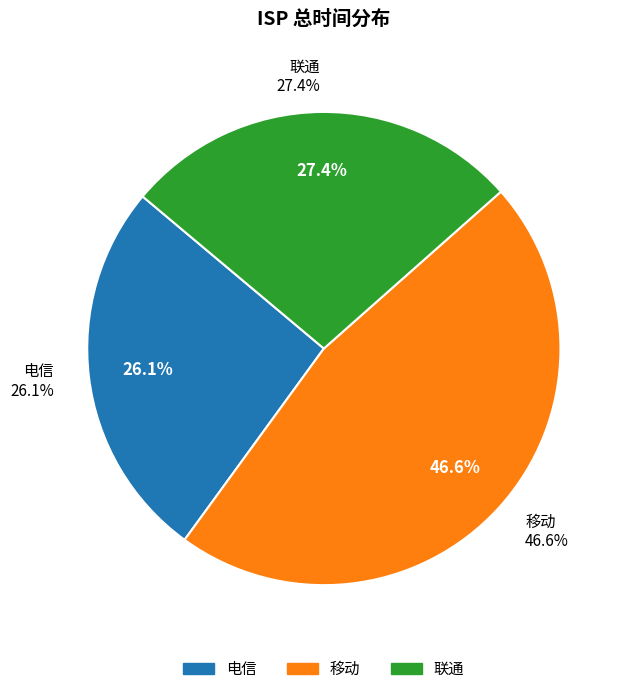

Is there any slice that represents more than half of the pie?

No